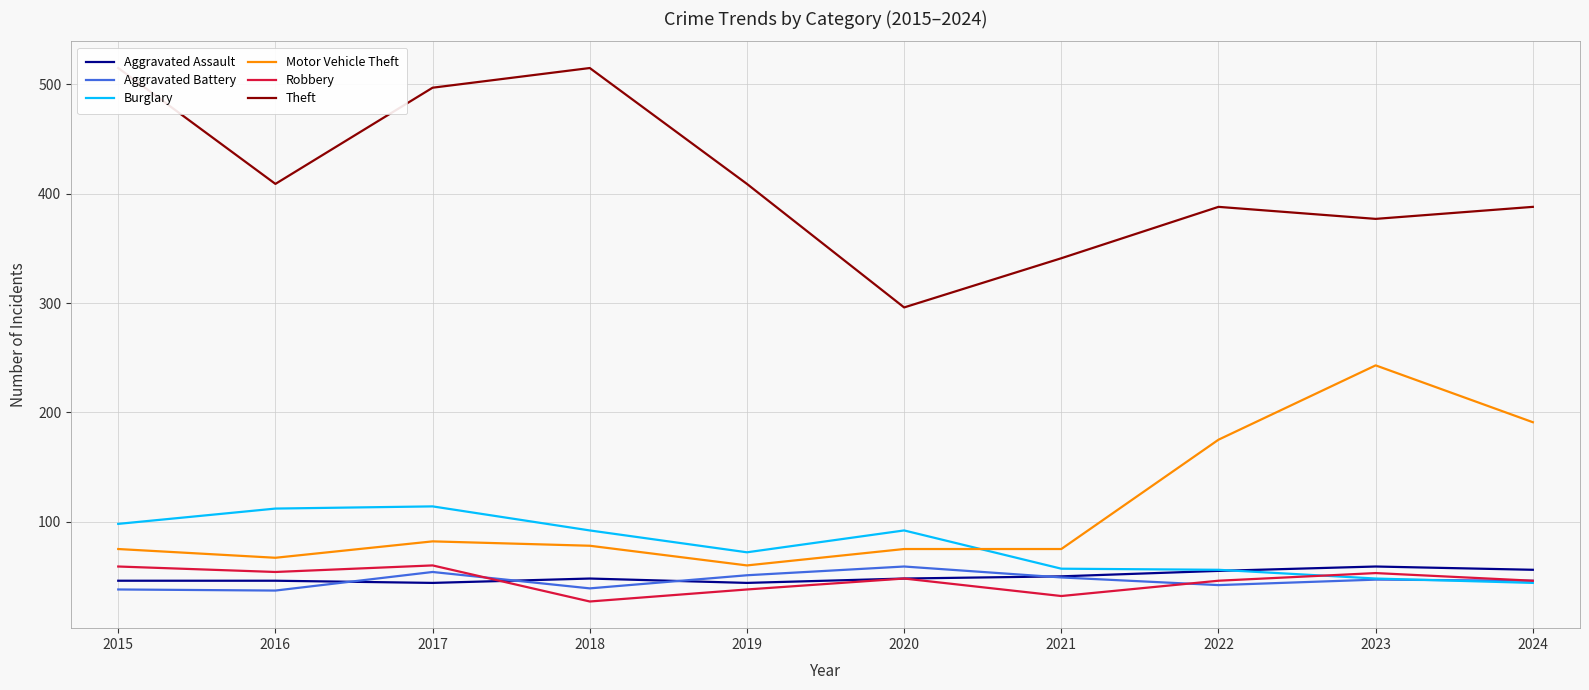

How many lines are shown in the chart?

6